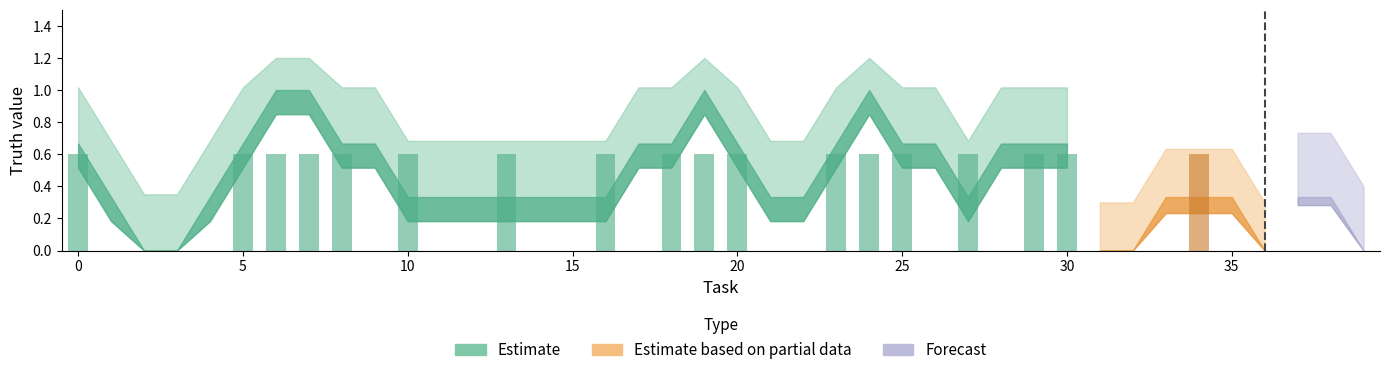

True or false: Estimate has a value of 0 at 34.

False